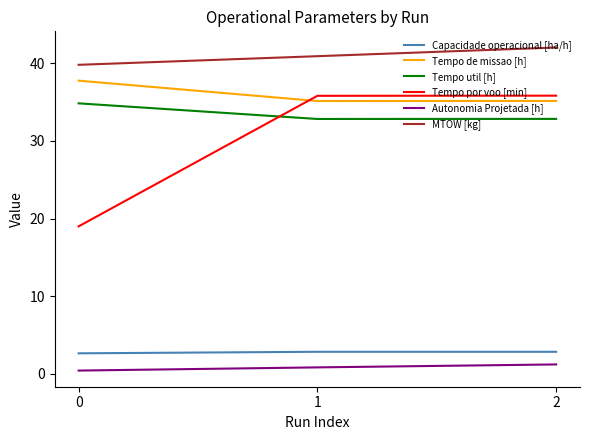

What is the average value of the Autonomia Projetada [h] series?

0.8